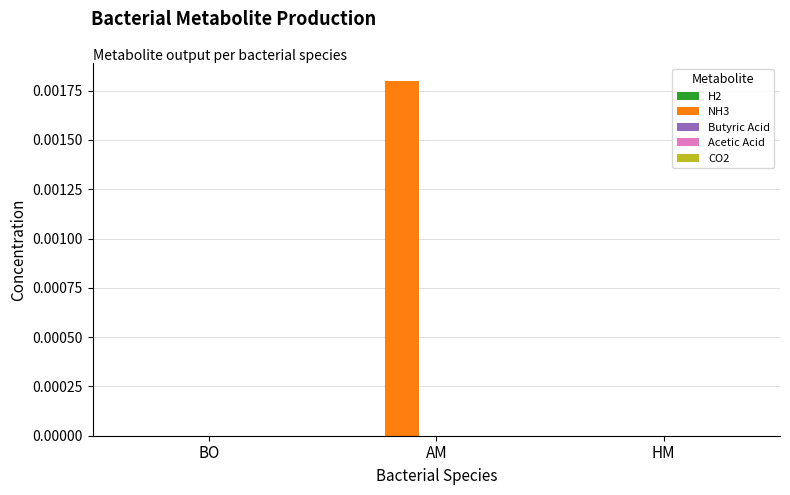

Between AM and HM, which series saw the biggest shift?

NH3